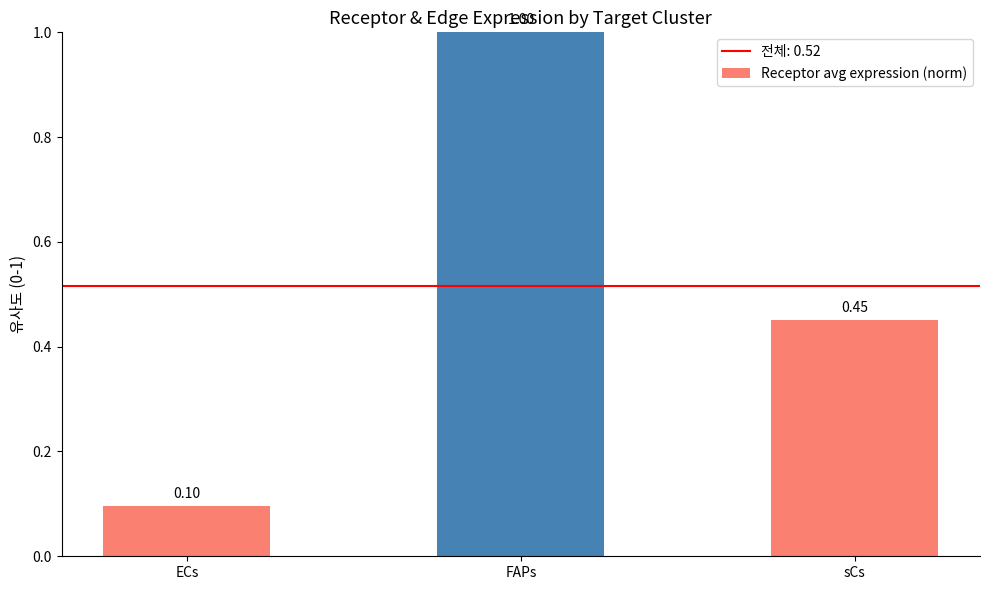

What is the change in value from ECs to FAPs?

+0.9